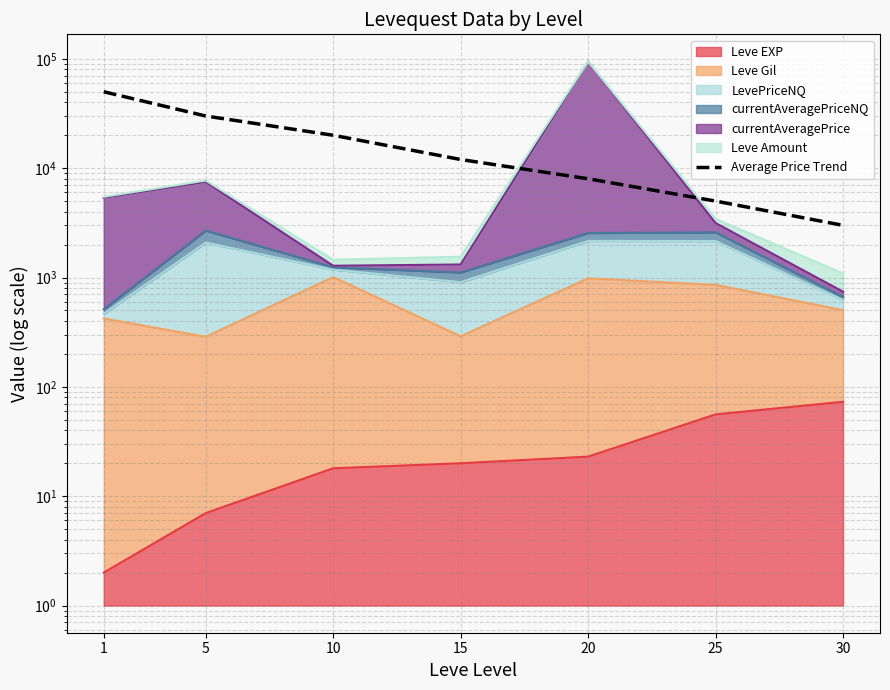

Approximately how many times larger is the value at 30 compared to 10?

0.1